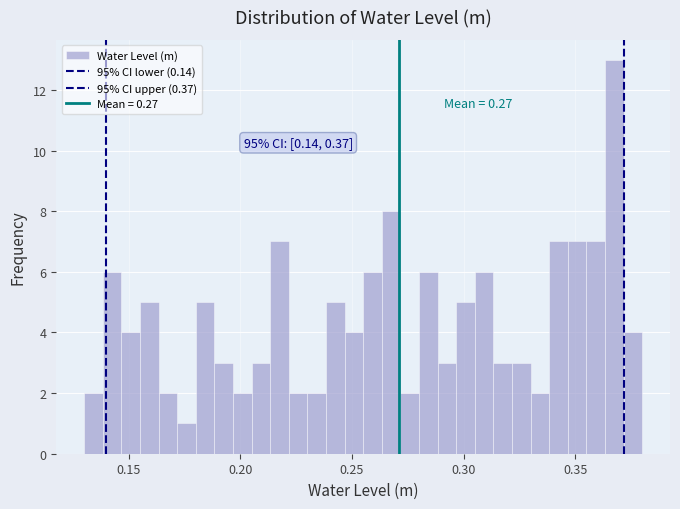

Read against the x-axis, roughly where is the centre of the tallest bar?

0.370